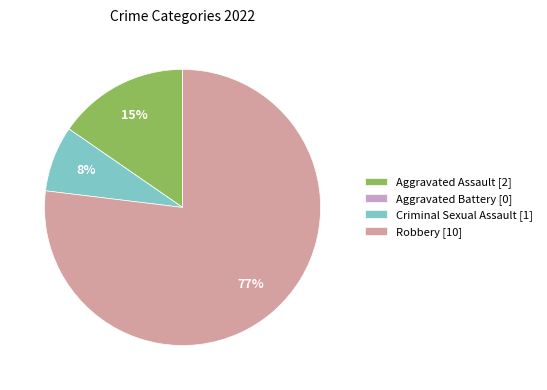

Which slice represents more than half of the pie?

Robbery